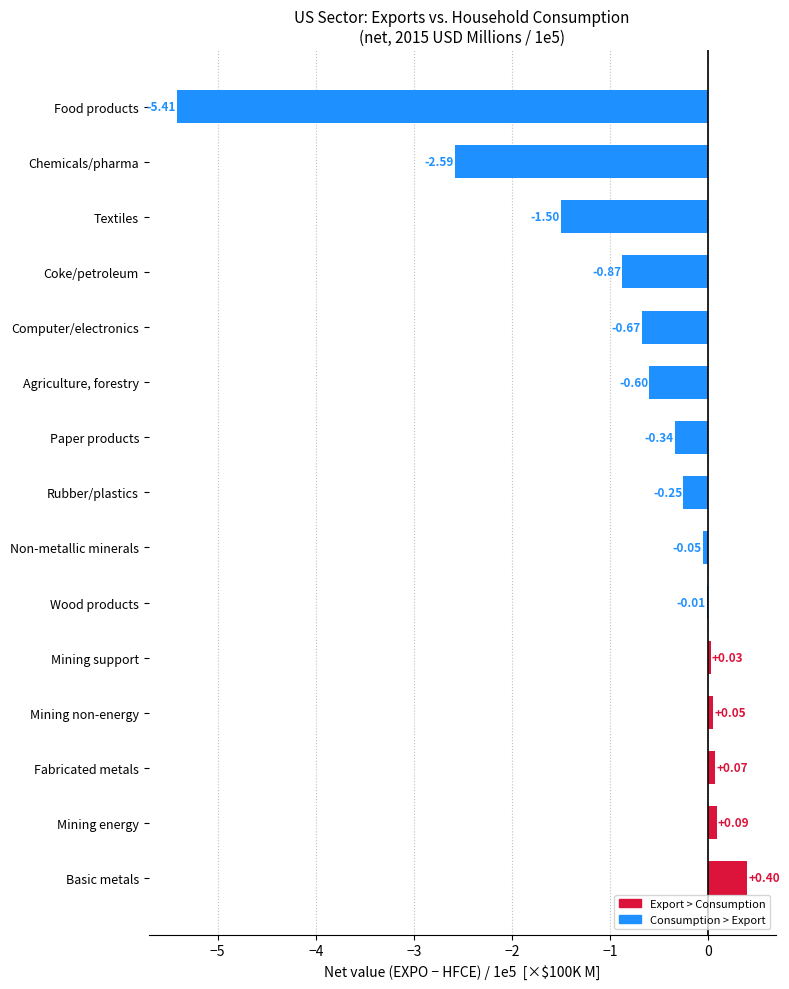

What is the sum of all values?

-11.7